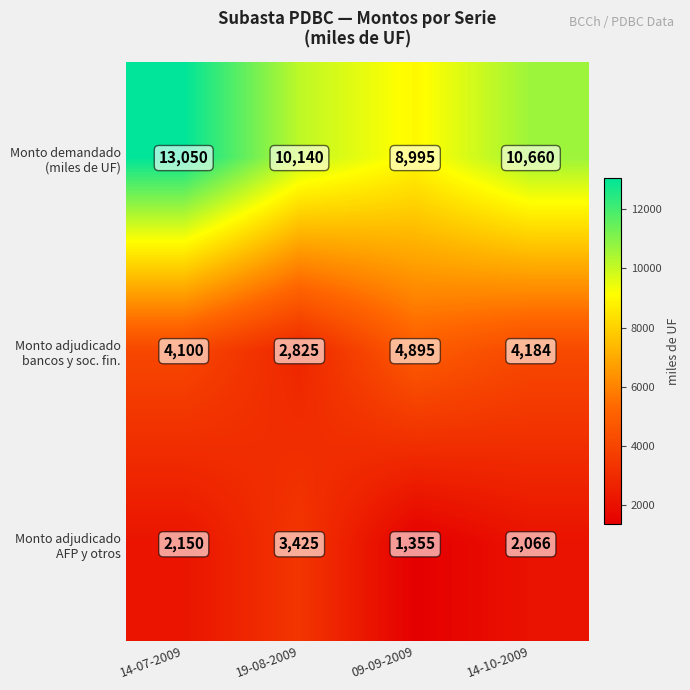

What is the spread (max minus min) of values at 09-09-2009?

7640